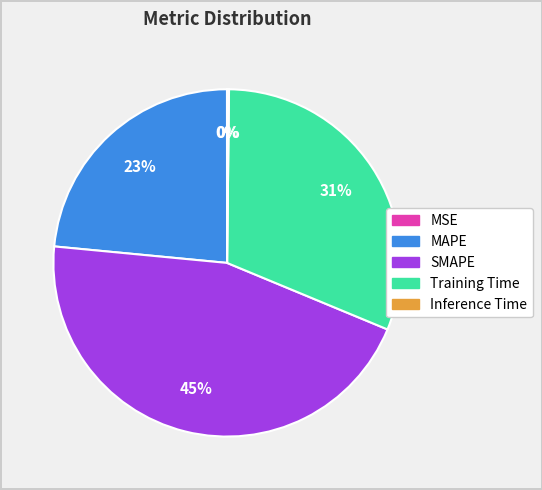

What is the largest slice in the pie chart?

SMAPE